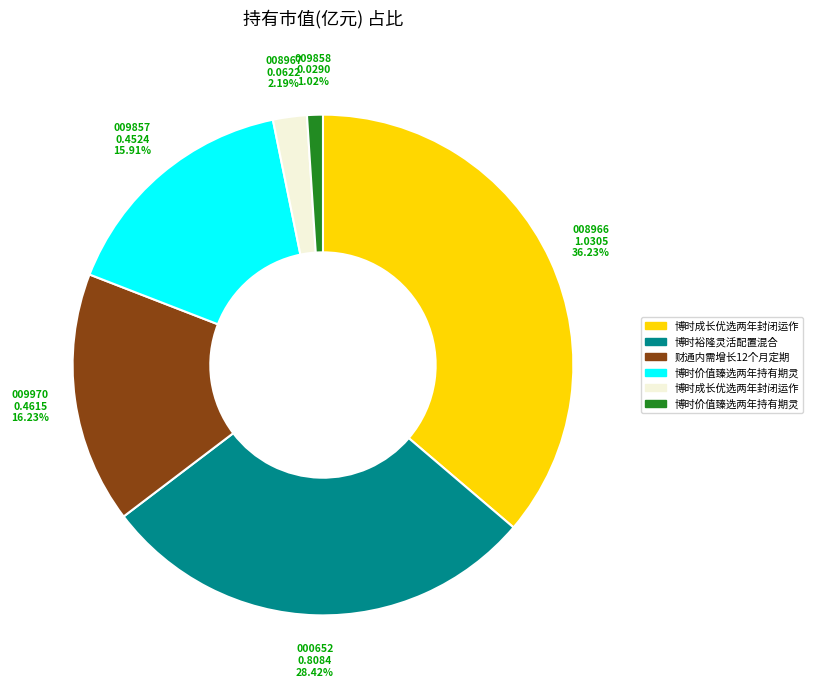

How many segments does this pie chart have?

6